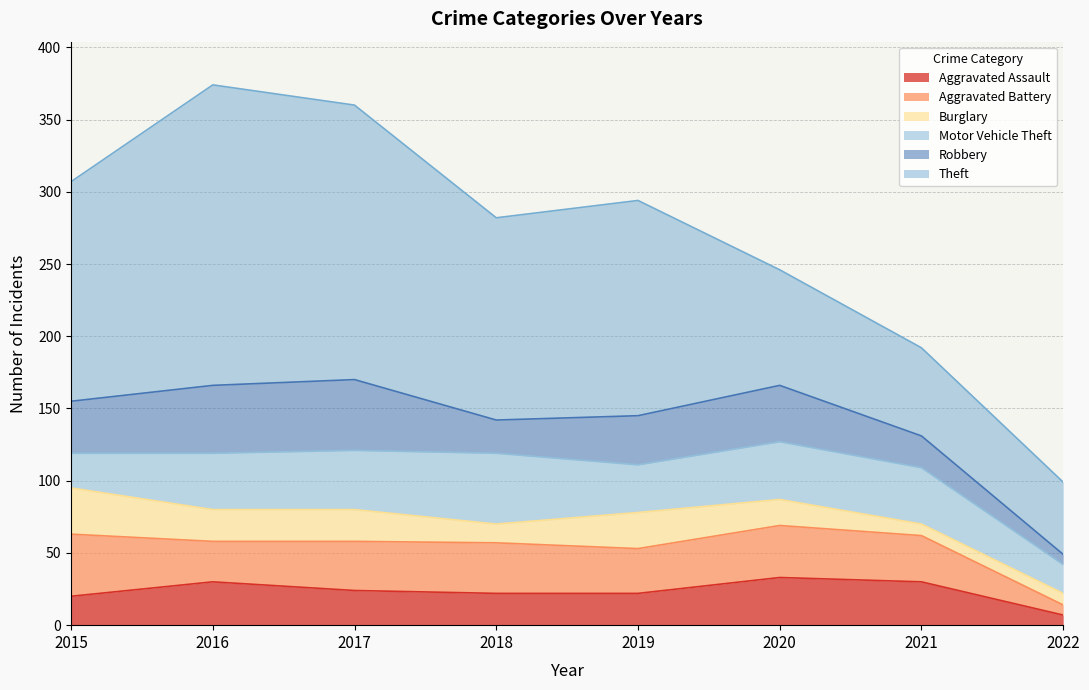

At which label does Robbery reach its minimum?

2022